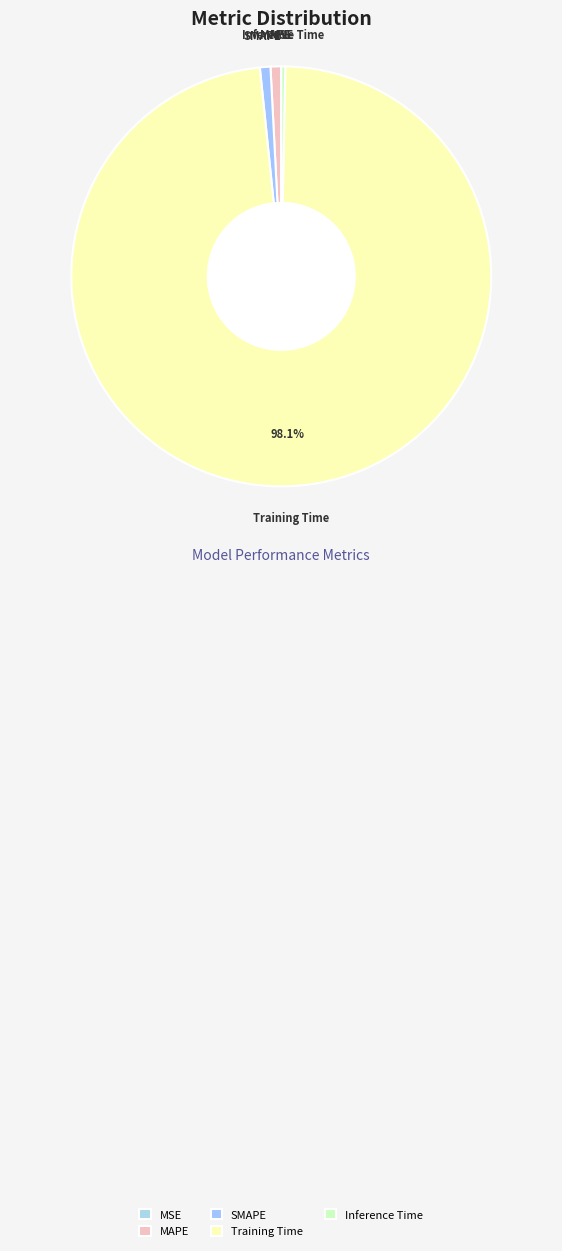

Does any single category account for the majority?

Yes